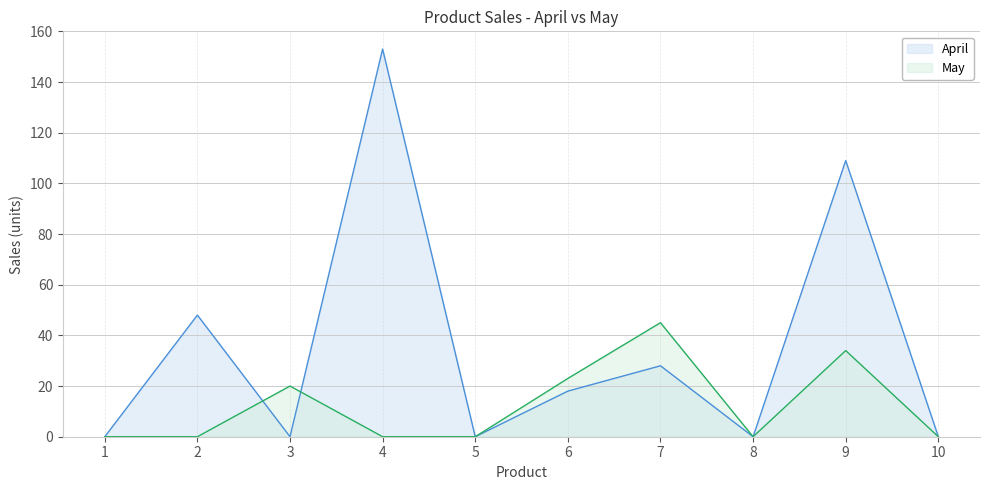

Between 6 and 3, which is larger?

6